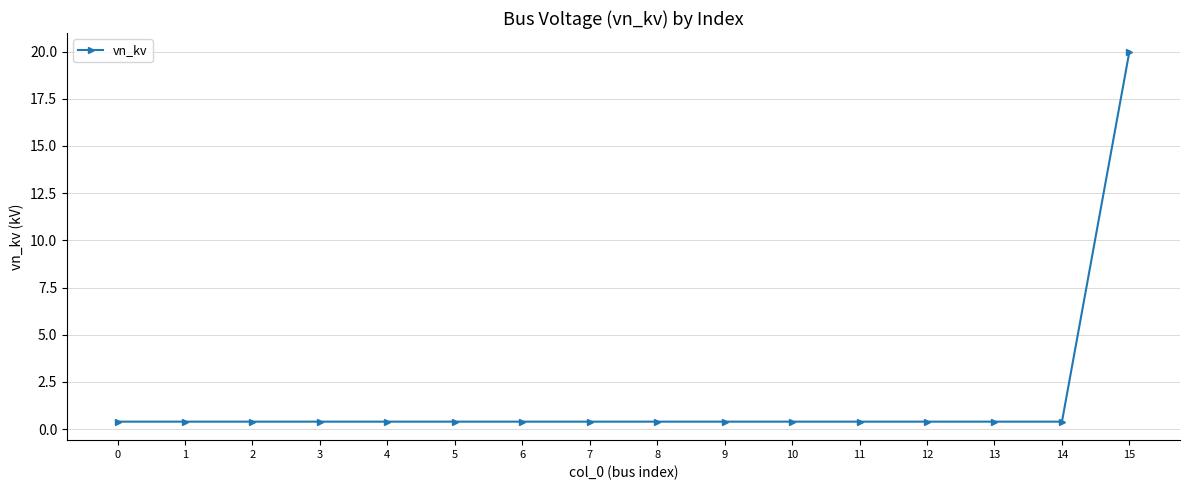

What is the difference between the maximum and second lowest values?

19.6